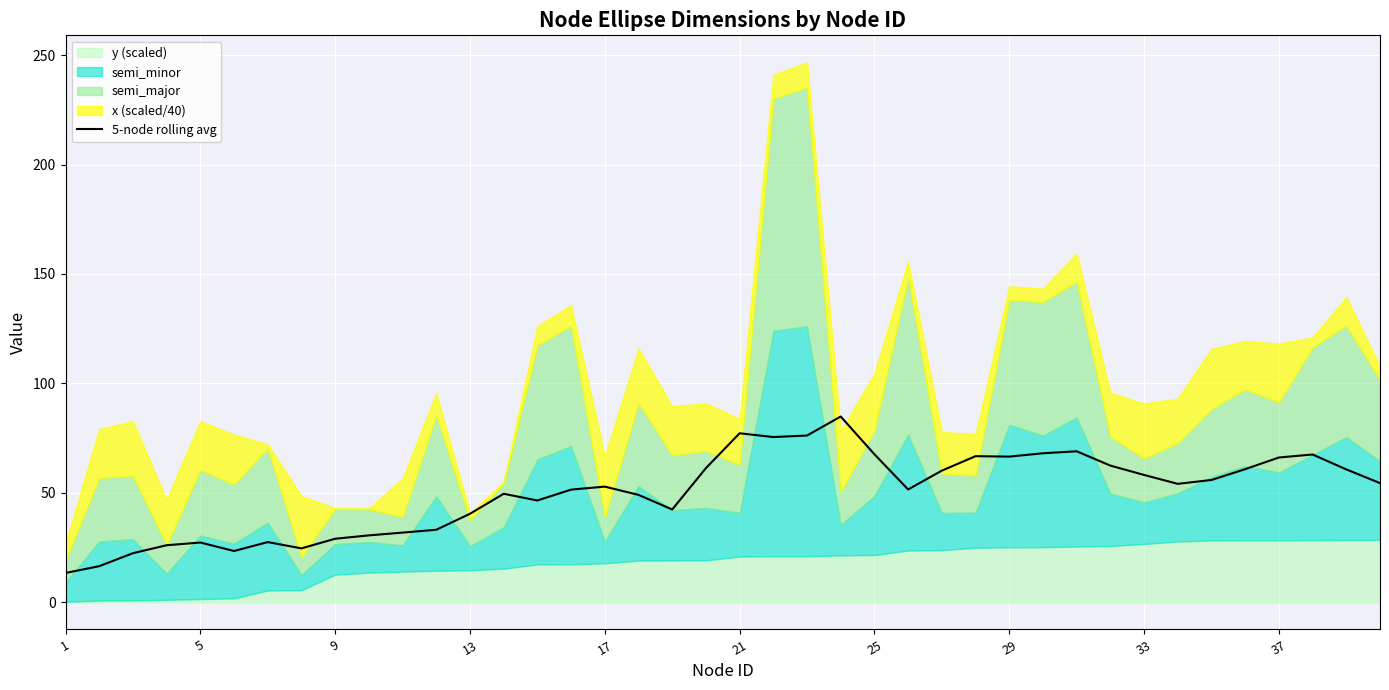

What is the value of the 6th point from the left?

23.5